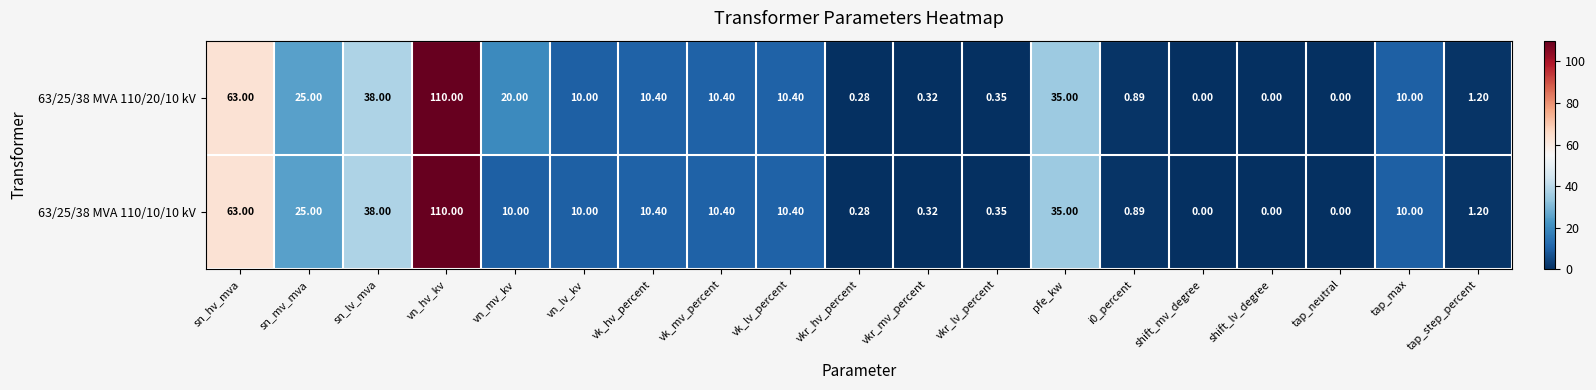

Which category has the highest value across all series?

vn_hv_kv